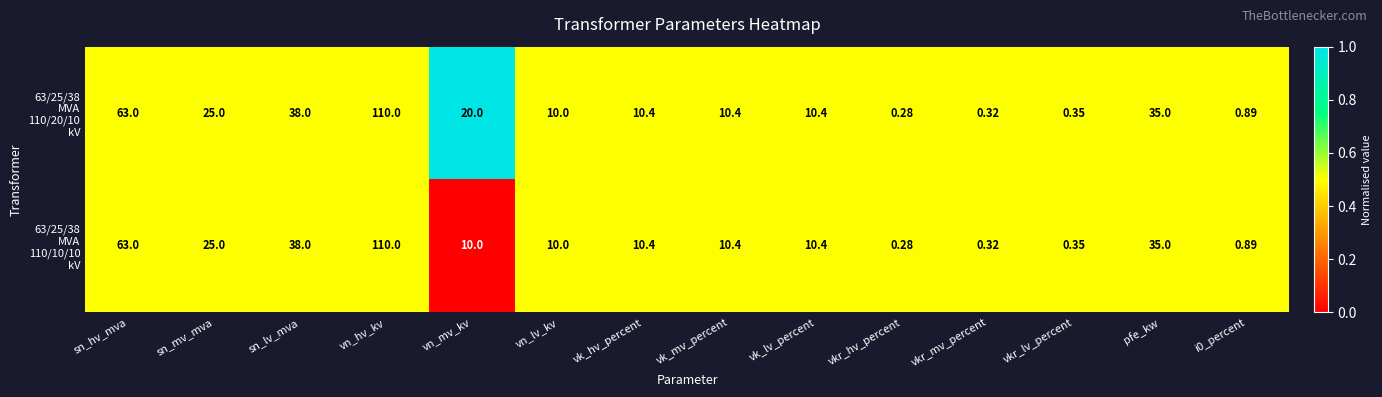

How many categories are shown in the chart?

14